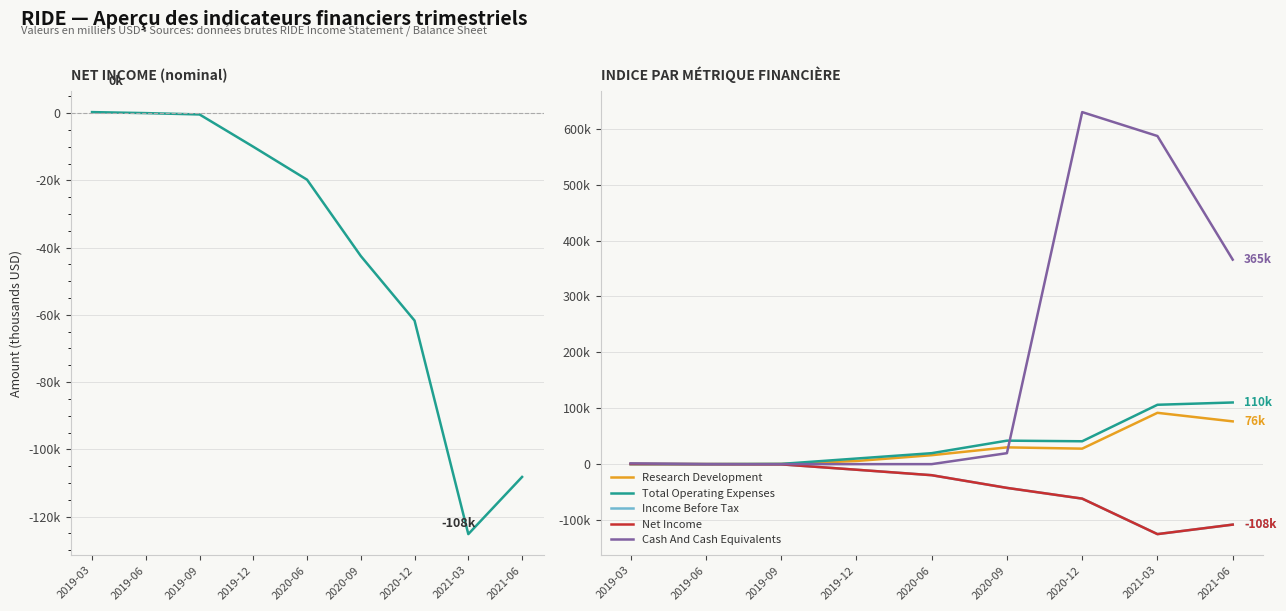

Which series has the largest range (max minus min)?

Cash And Cash Equivalents